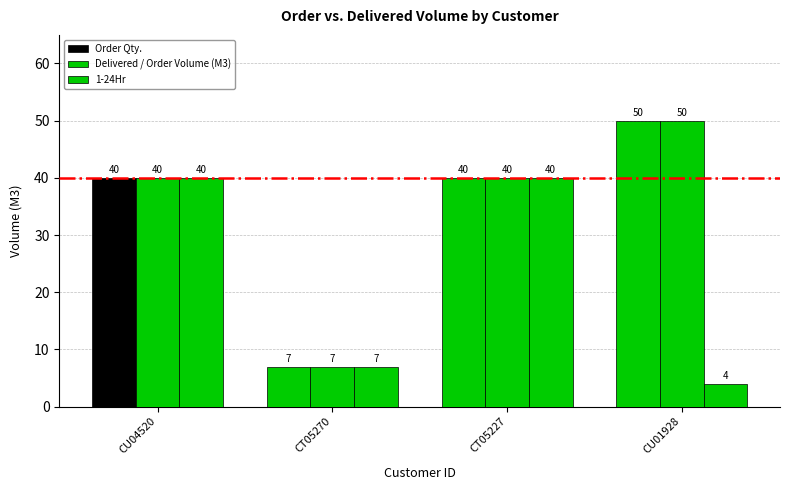

How many values in the 1-24Hr series are below 40?

2